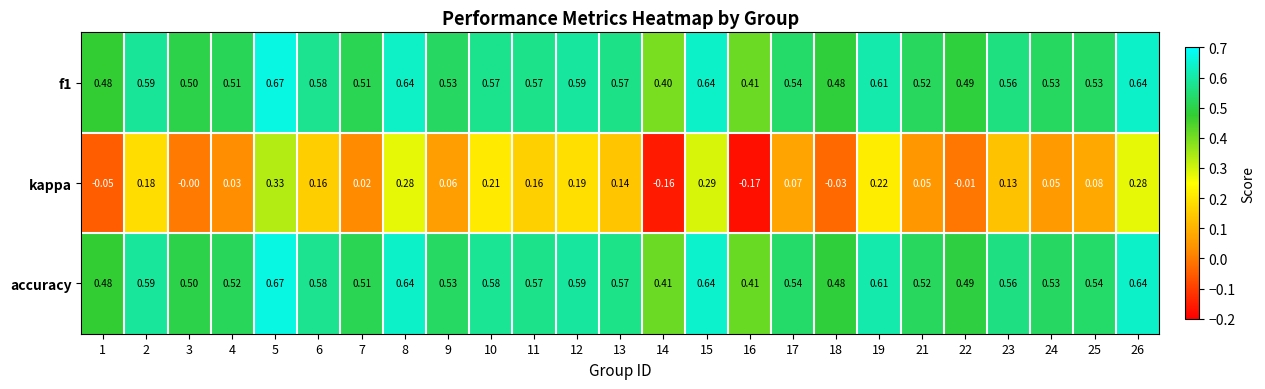

Is the value of f1 at 8 greater than the value of kappa at 22?

Yes